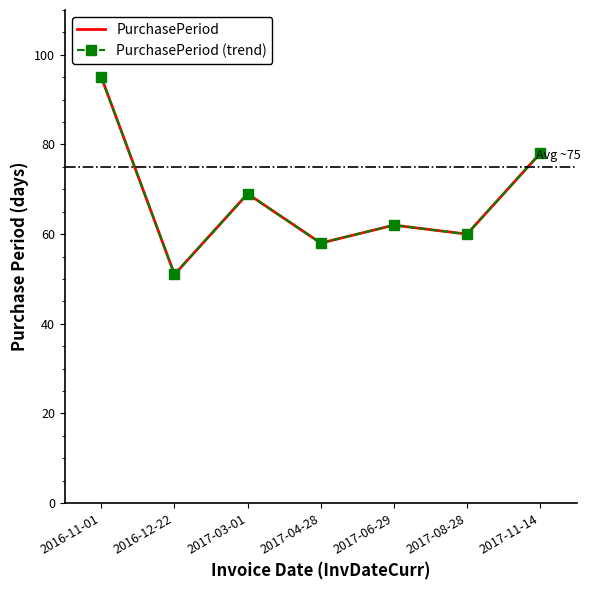

List the series in order of their peak value, lowest first.

PurchasePeriod, PurchasePeriod (trend)